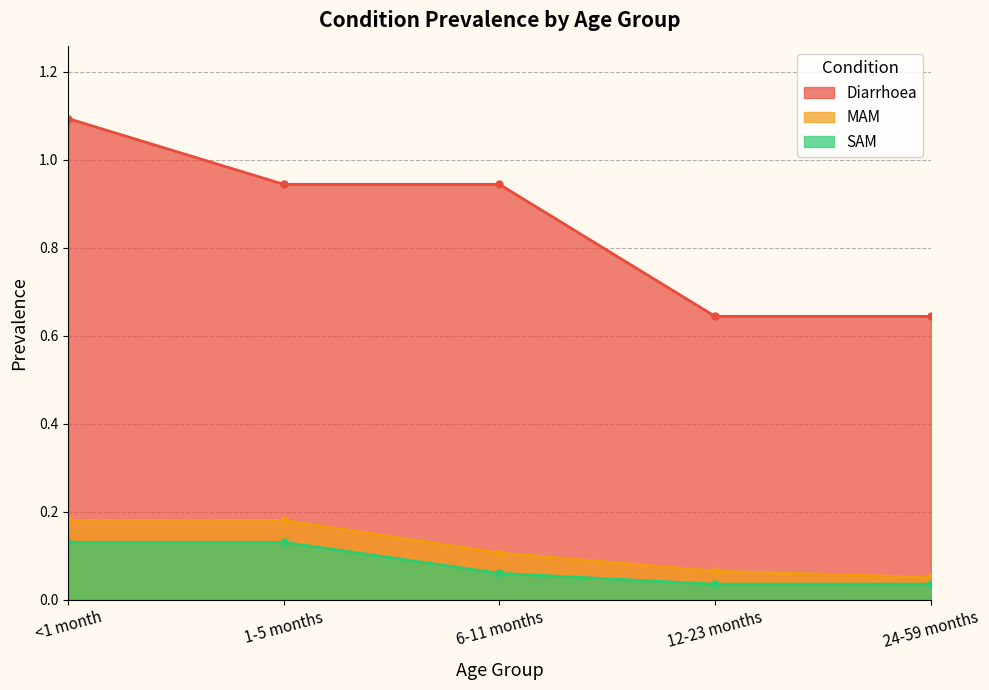

True or false: MAM and SAM intersect in this chart.

False